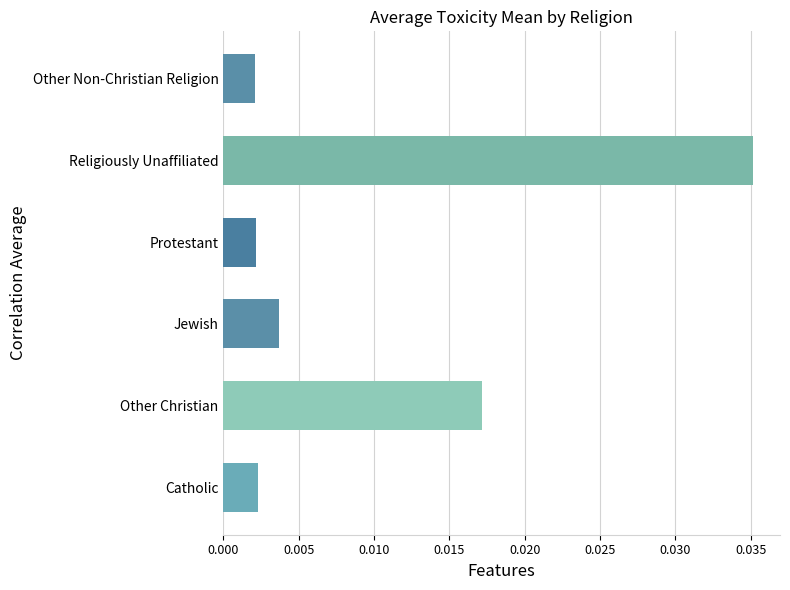

Which category has the highest value across all series?

Religiously Unaffiliated